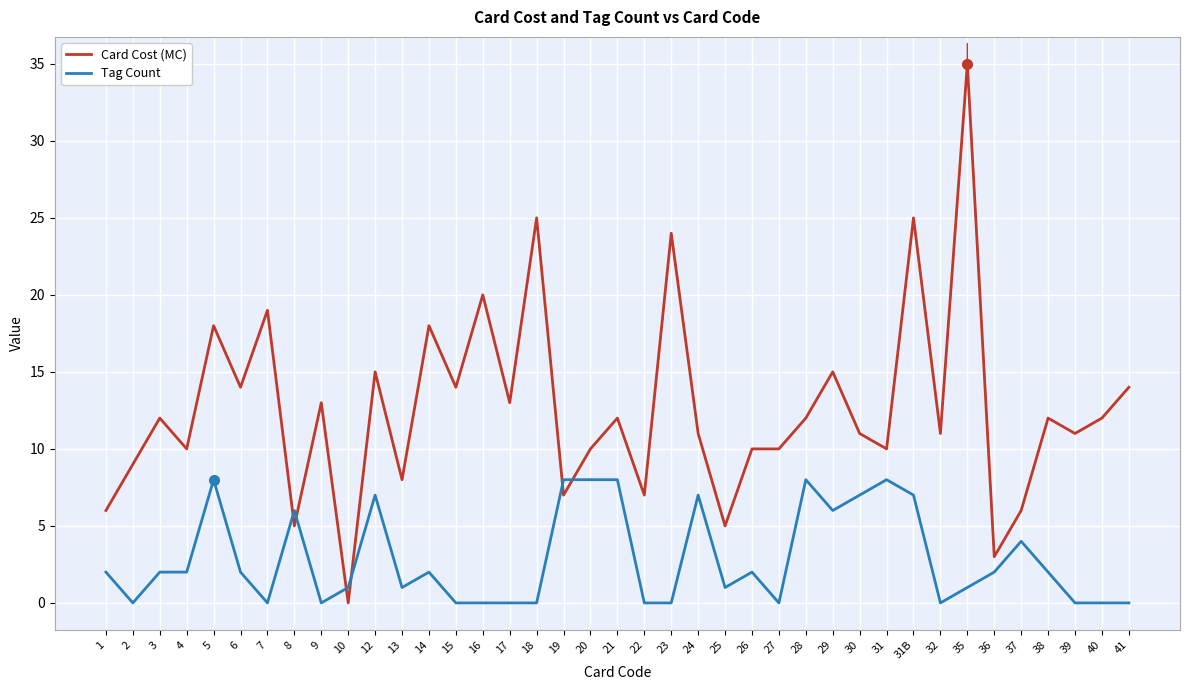

The value of Card Cost (MC) at 5 is 28. True or false?

False